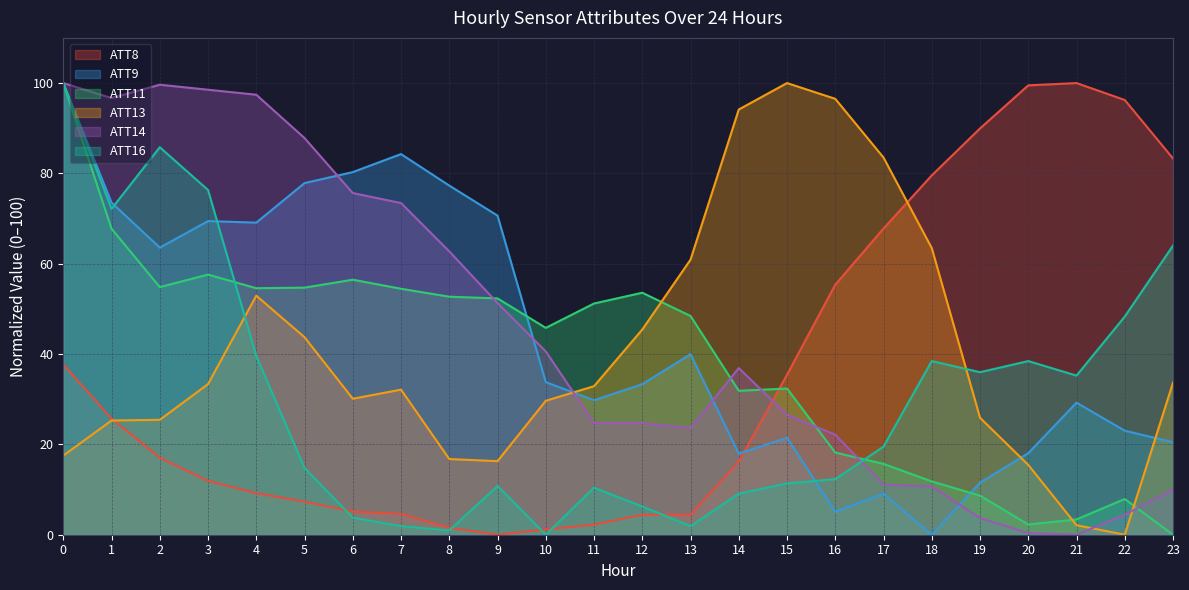

True or false: ATT13 and ATT11 cross at least once.

True